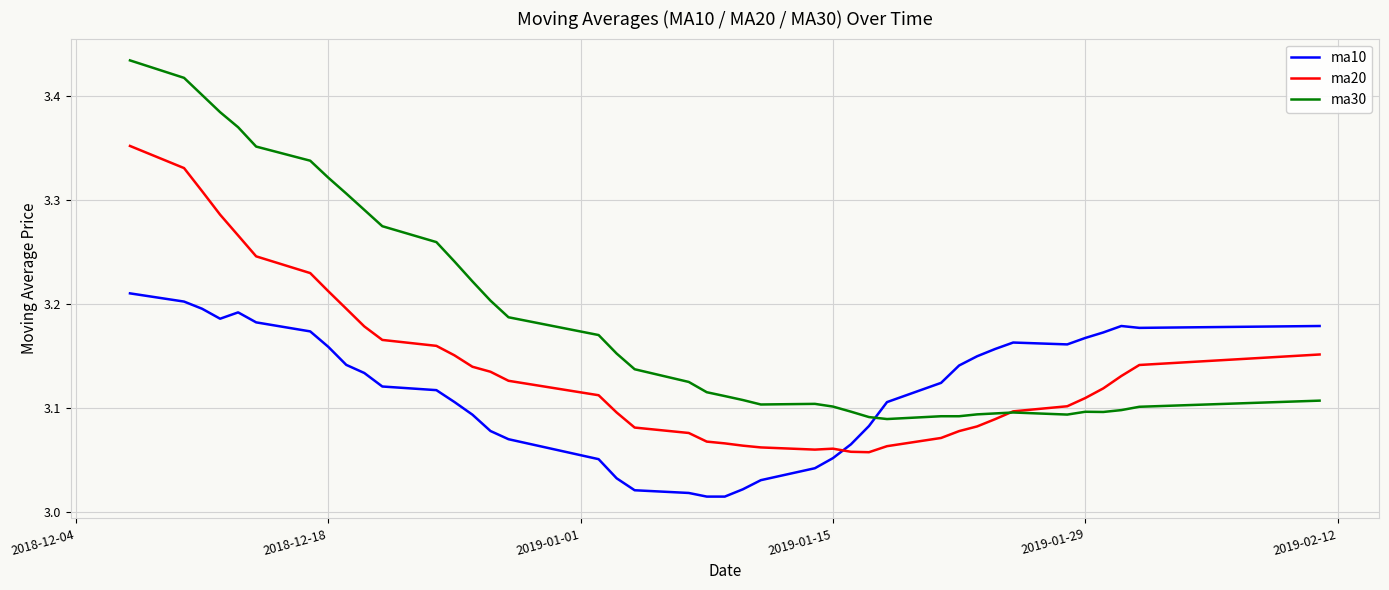

After their last crossing, which series has the higher values: ma10 or ma30?

ma10